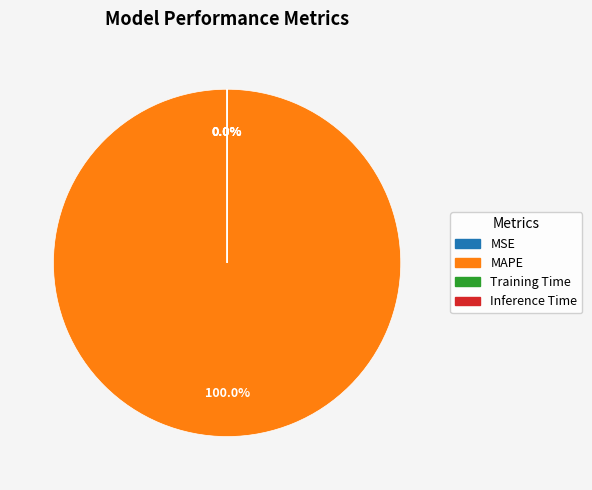

Is there any slice that represents more than half of the pie?

Yes